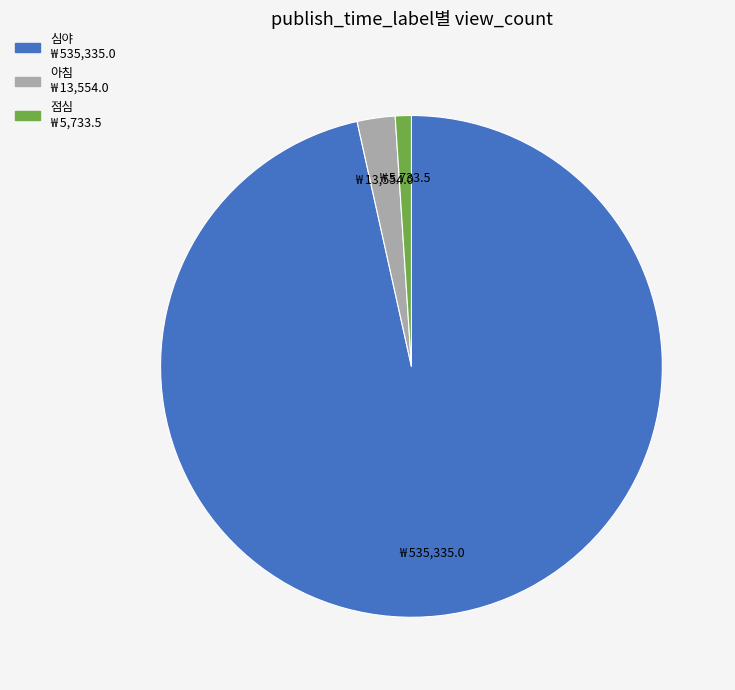

True or false: 아침 accounts for 2% of the total.

True